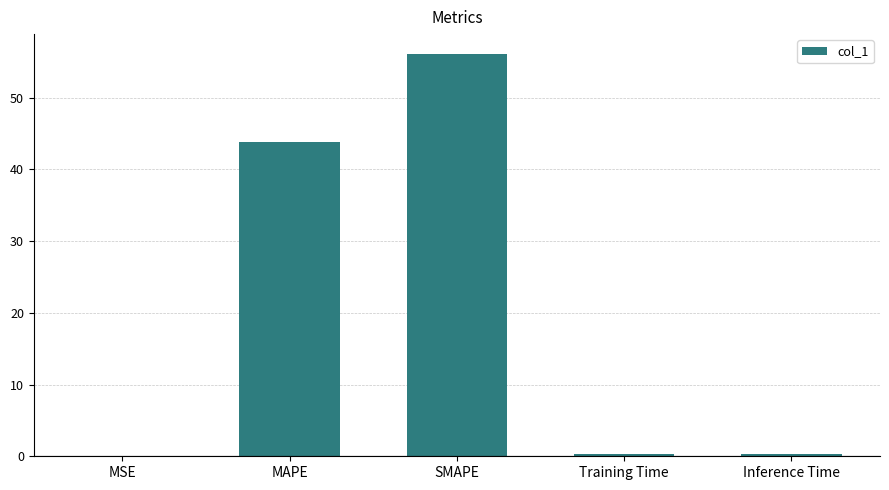

At which label is the value closest to 28?

MAPE